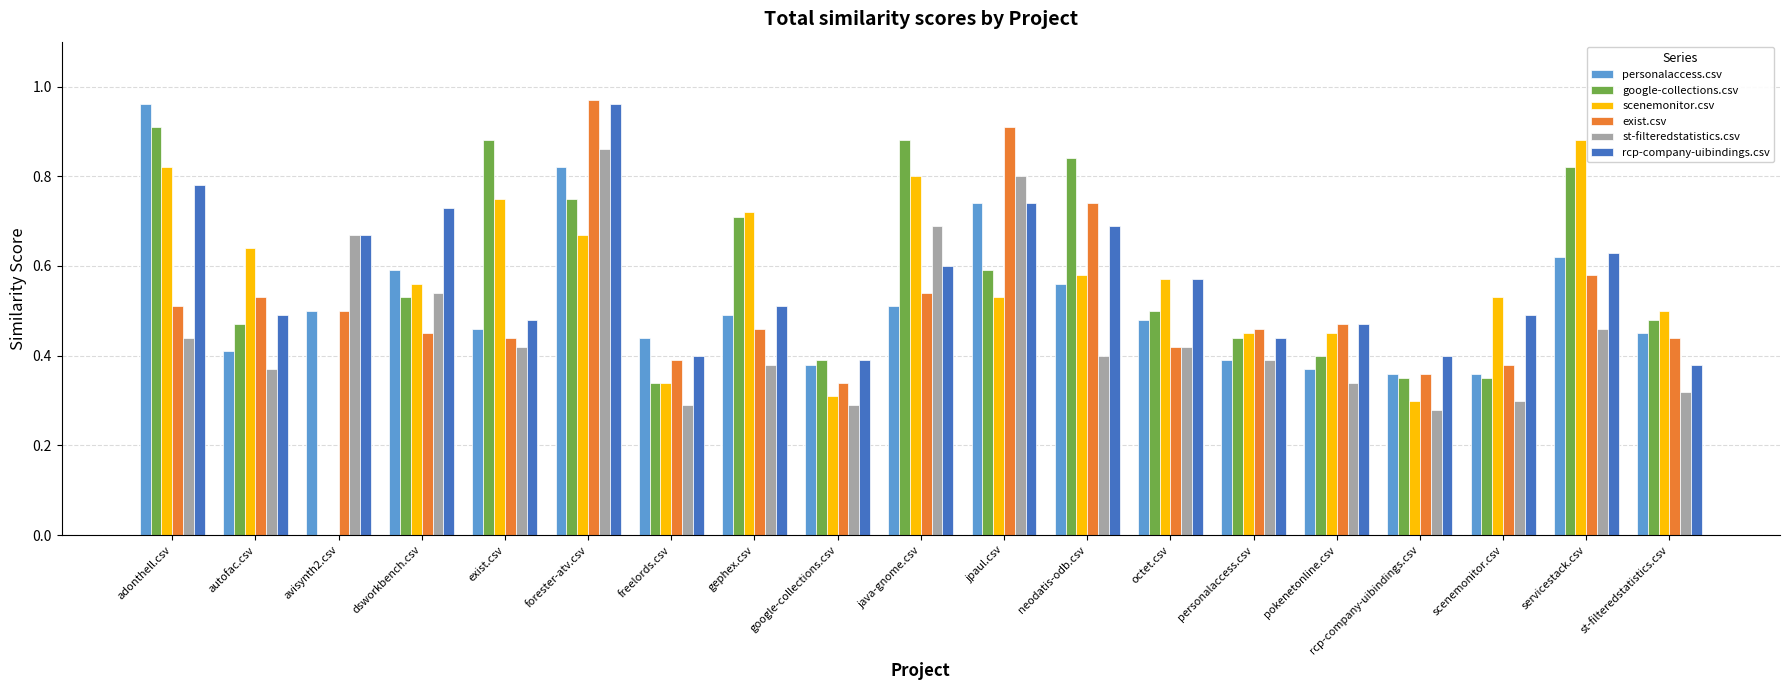

What is the sum of all scenemonitor.csv values?

10.4